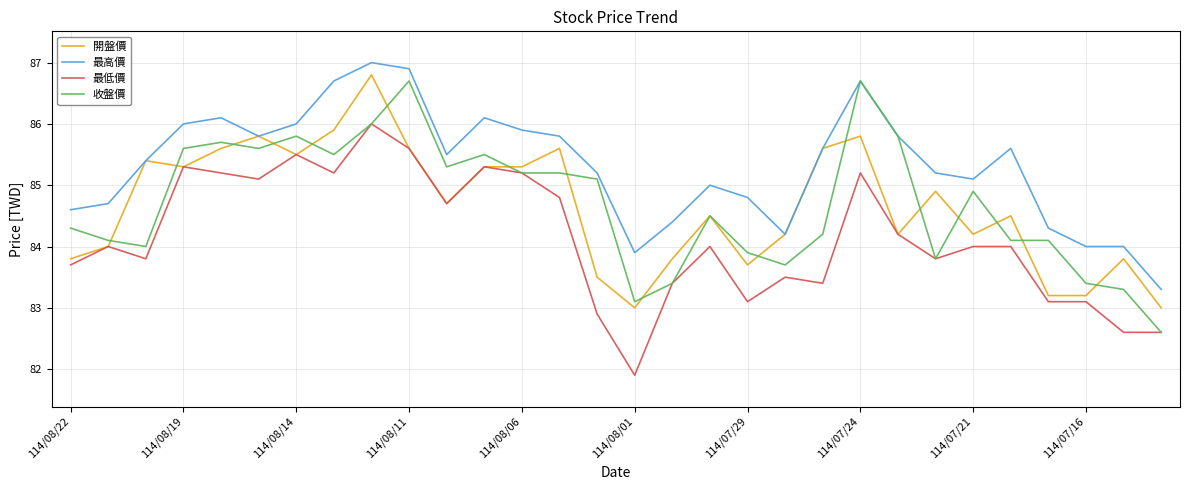

True or false: 最低價 and 最高價 intersect in this chart.

False